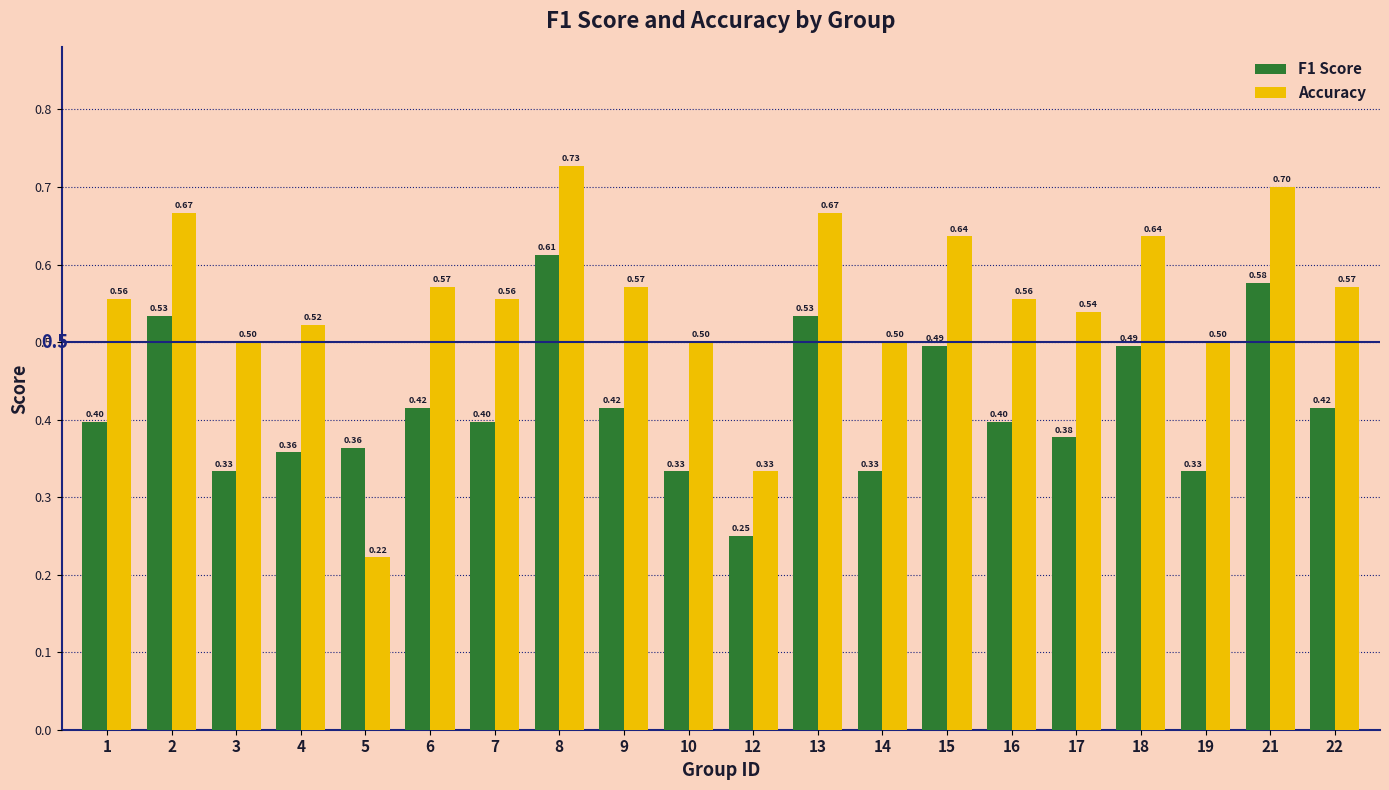

At 21, list the series in order from largest to smallest.

Accuracy, F1 Score